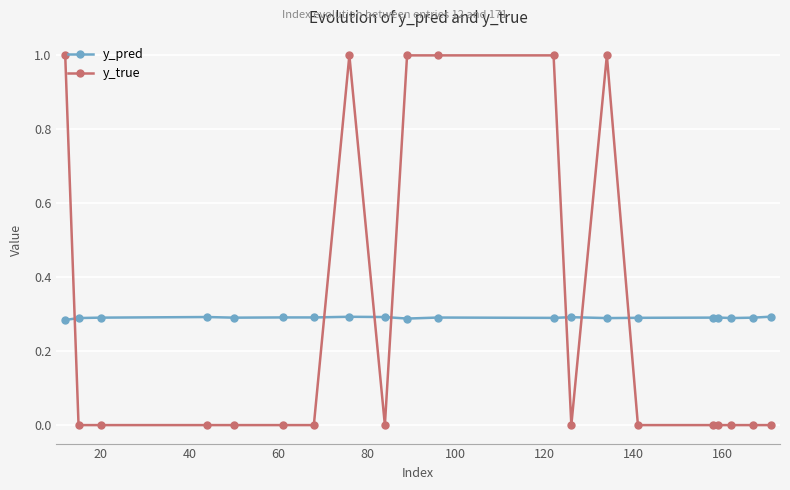

What is the maximum value shown in the chart?

1.0